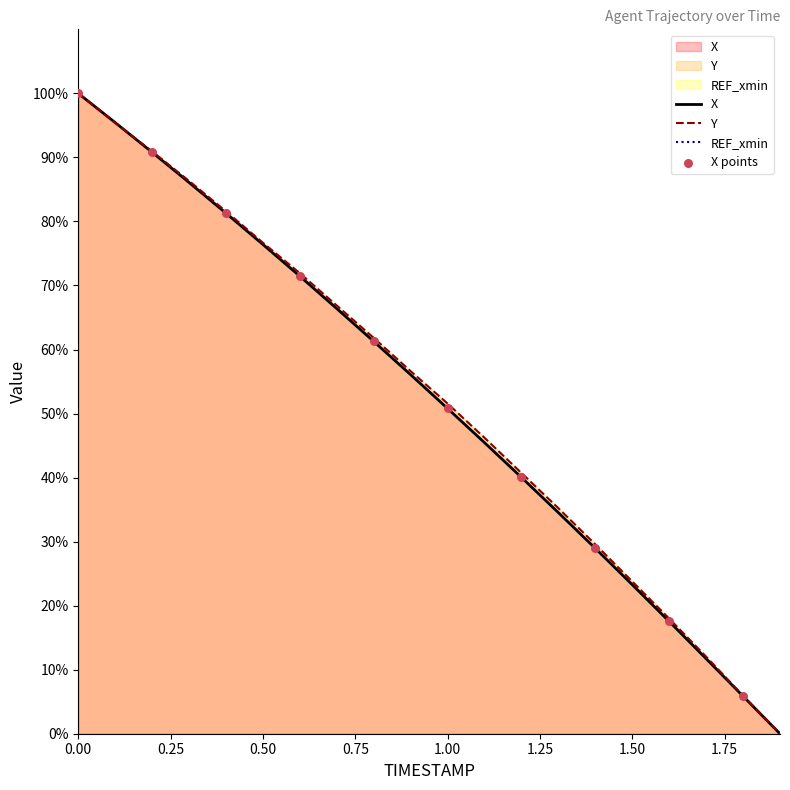

Is the value of Y at 1.6 greater than the value of X at 1.3?

No